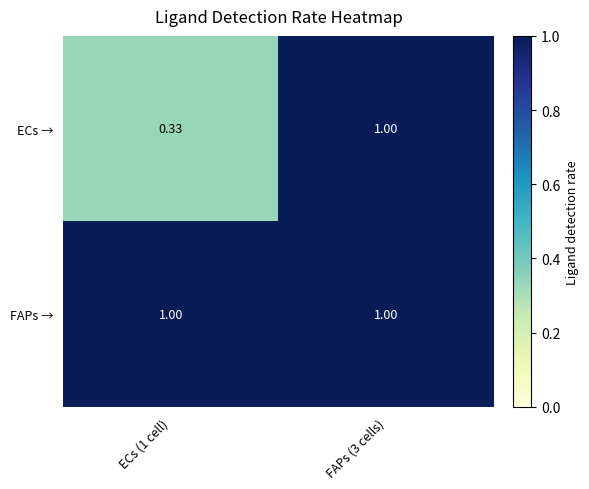

List the series in order of their overall mean, highest first.

FAPs →, ECs →